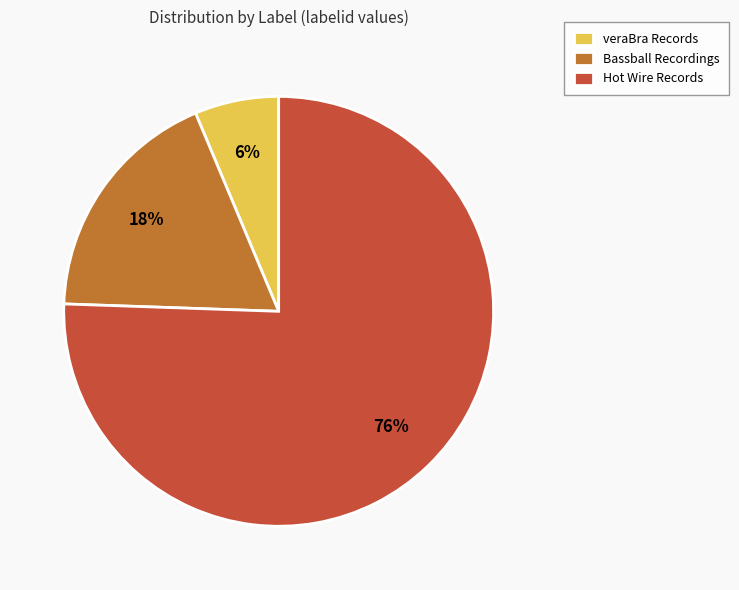

Between Bassball Recordings and Hot Wire Records, which is larger?

Hot Wire Records